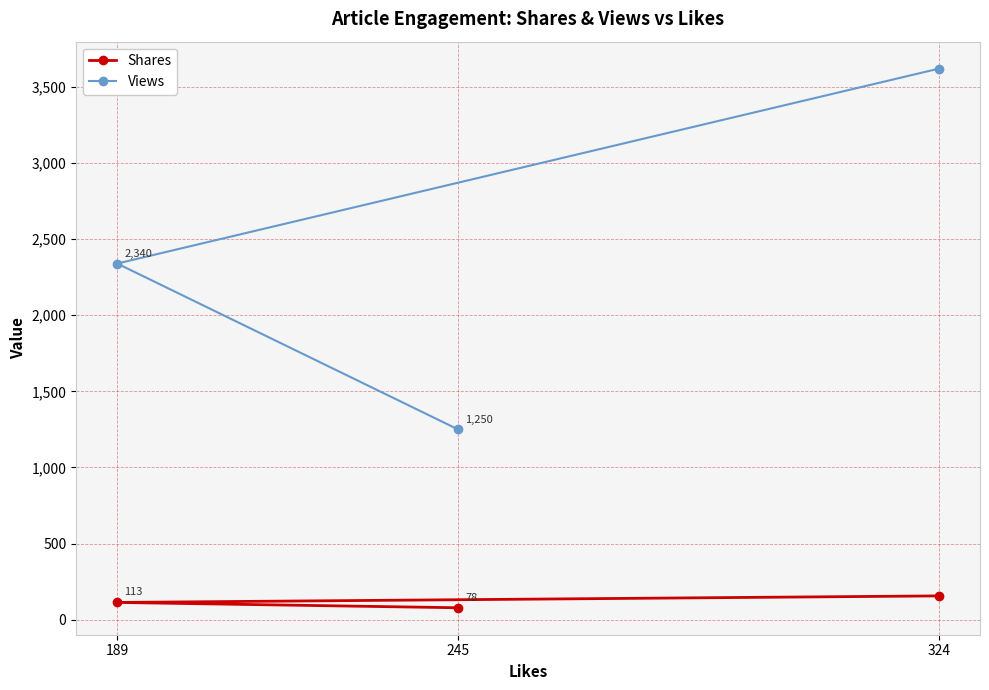

Which series has the largest range (max minus min)?

Views